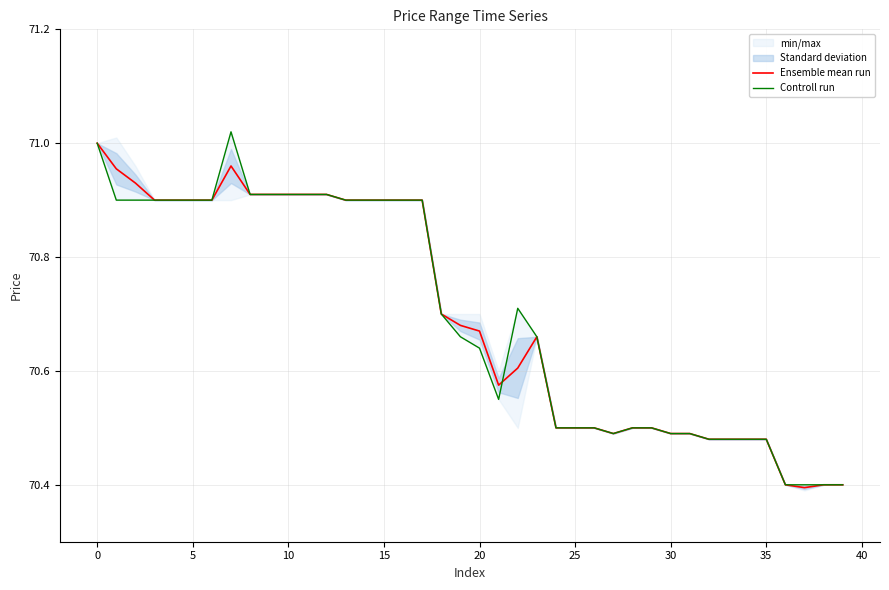

True or false: Ensemble mean run and Controll run cross at least once.

True